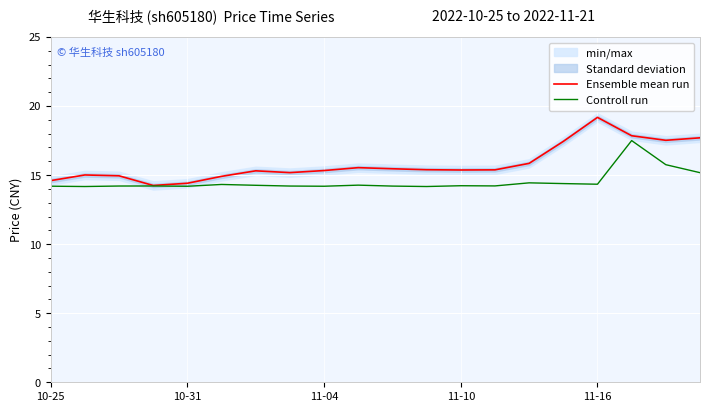

What is the highest value of the Ensemble mean run series?

19.2